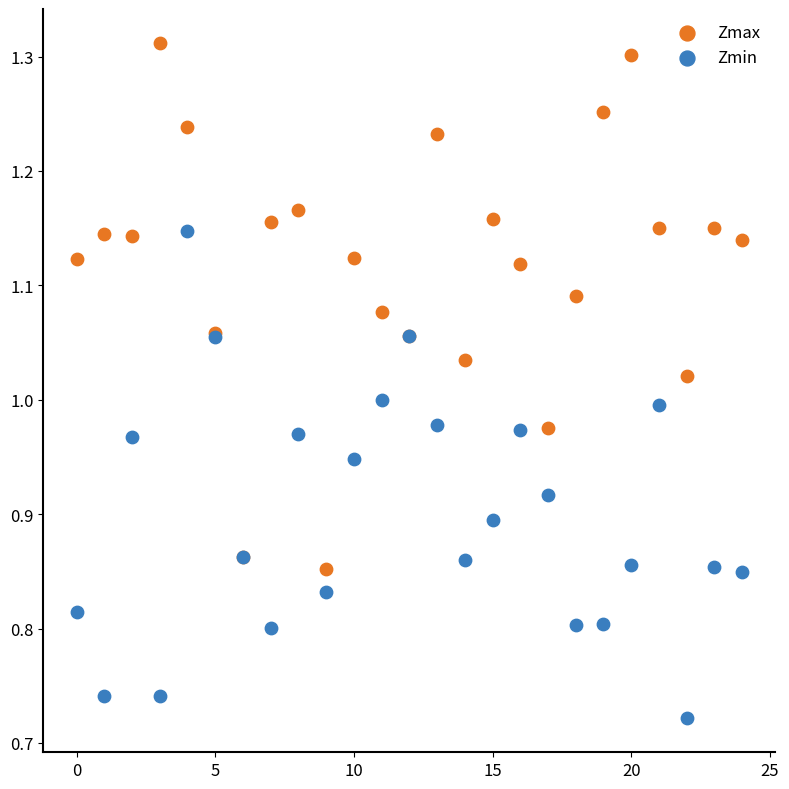

What are all the series names shown in the legend?

Zmax, Zmin